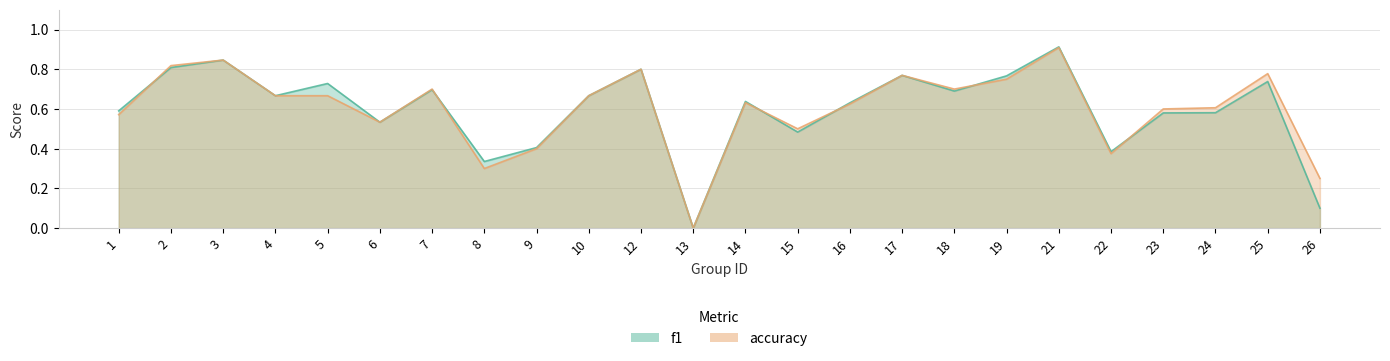

Does the chart display data point markers on the line(s)?

No